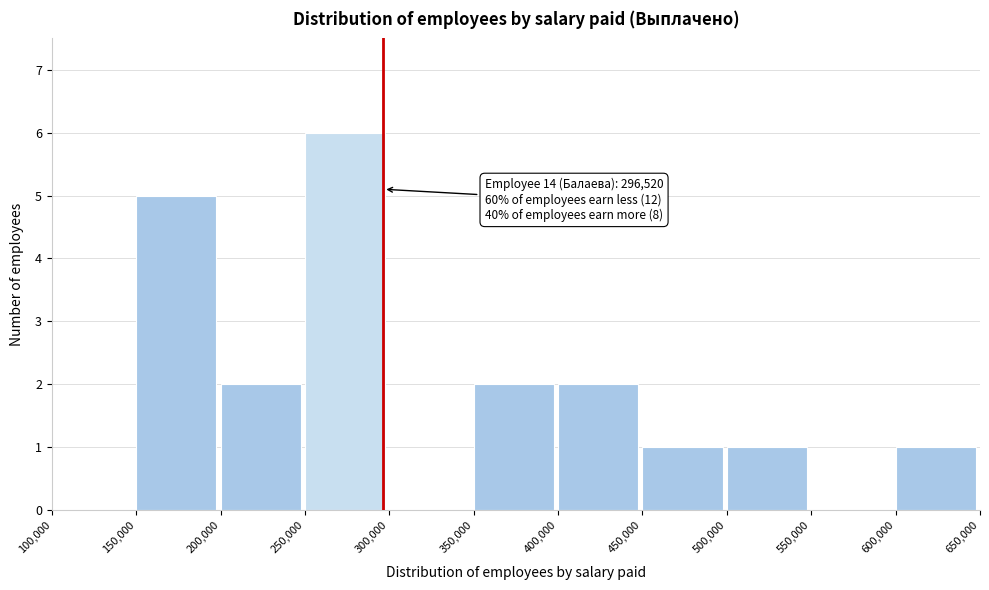

Which range on the x-axis has the tallest bar?

250,000 to 300,000